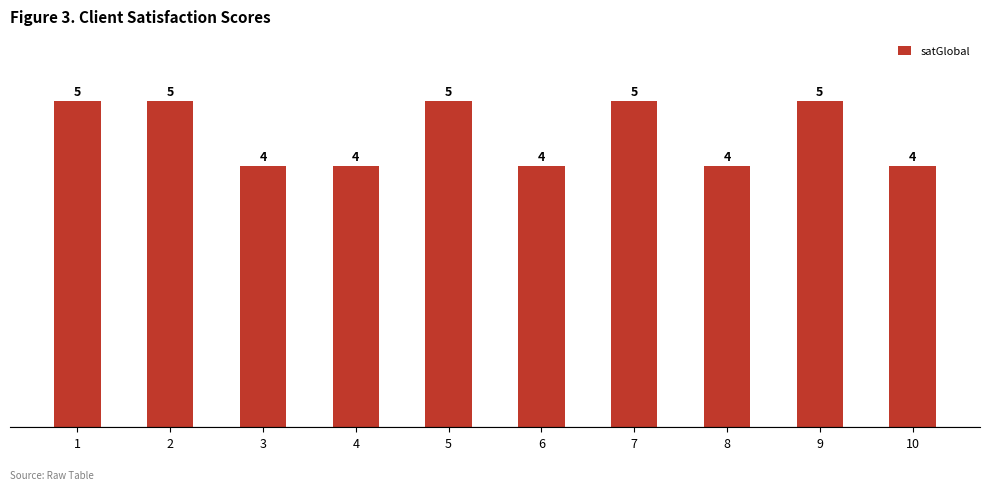

Reading left to right, list all the values displayed in this chart.

5	5	4	4	5	4	5	4	5	4